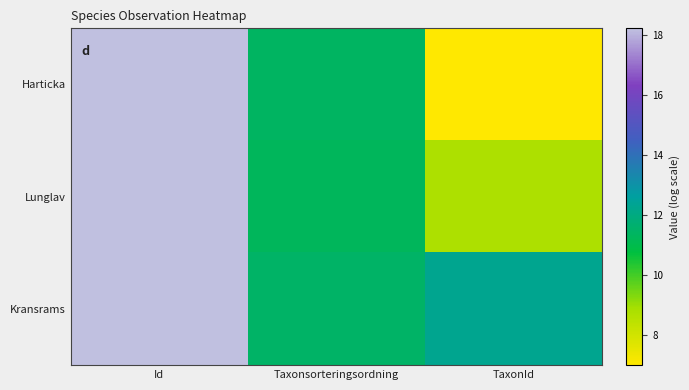

Which category has the lowest value across all series?

TaxonId